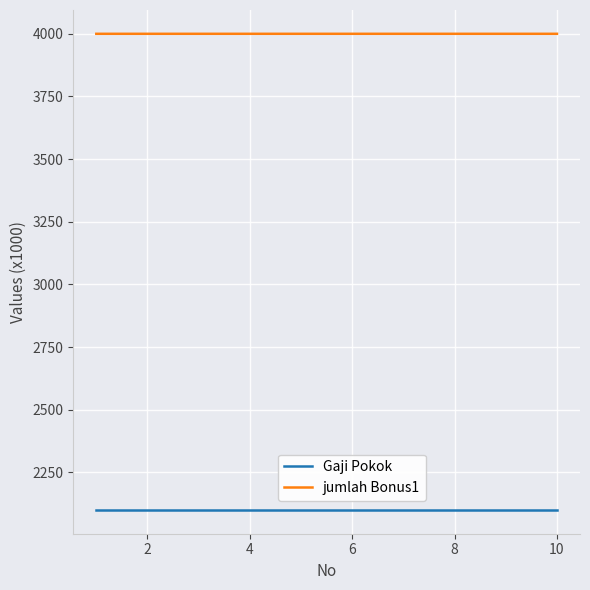

At how many categories does at least one series exceed 3520?

10